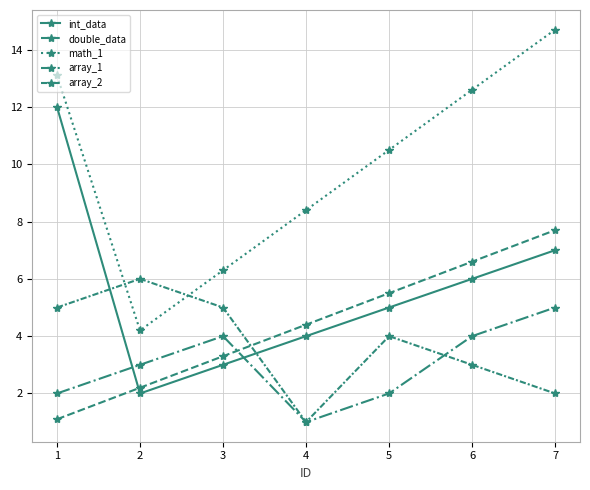

At which label is array_1 closest to 3?

2